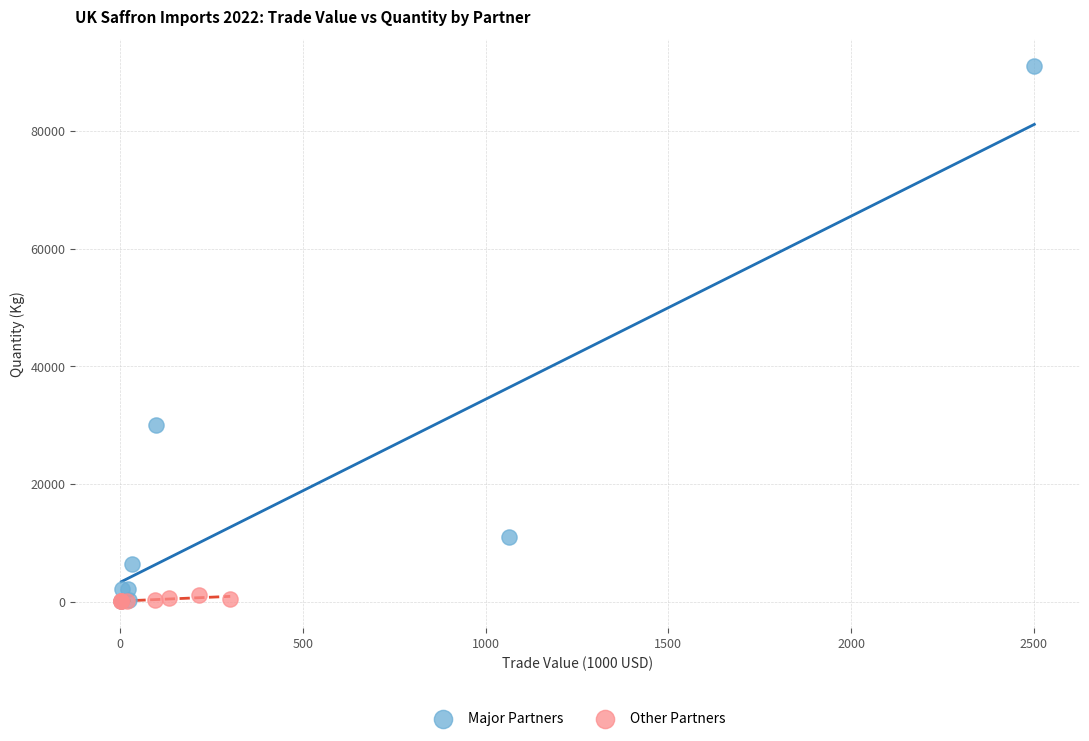

Which series has the widest spread of Y values?

Major Partners